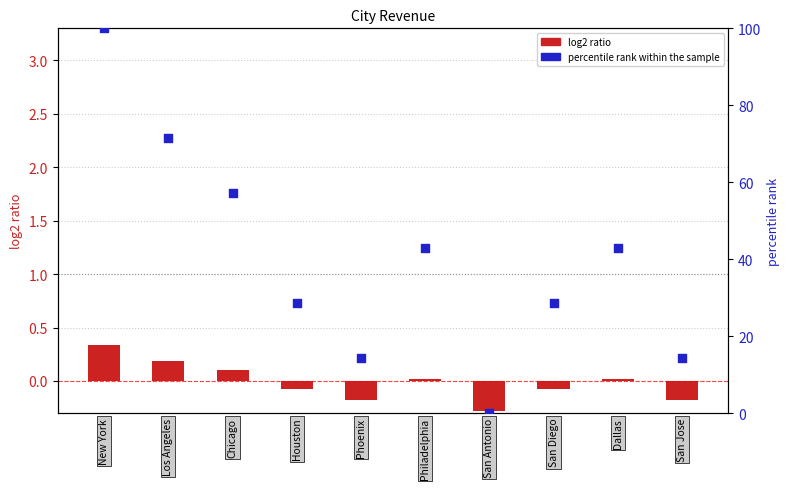

Which series reaches the minimum Y coordinate?

log2 ratio